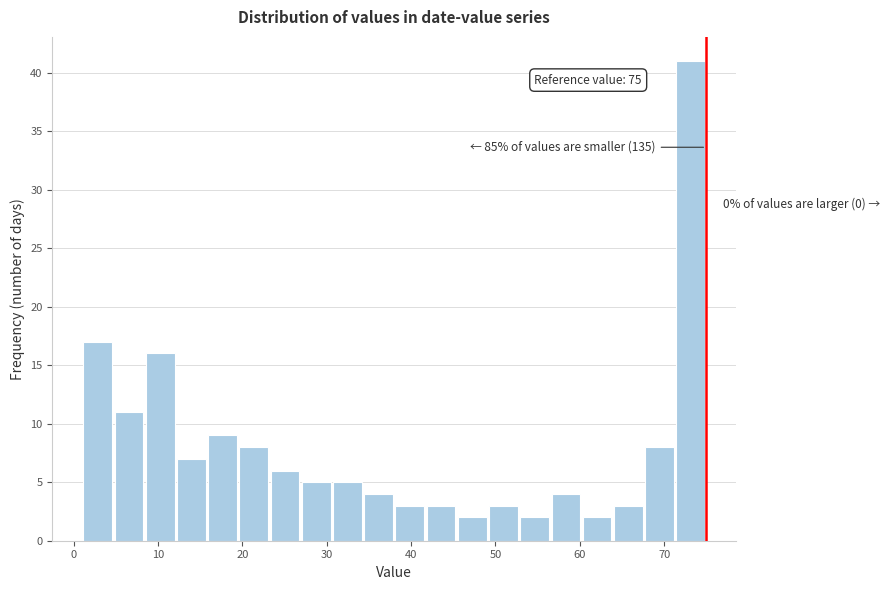

Read against the x-axis, roughly where is the centre of the tallest bar?

73